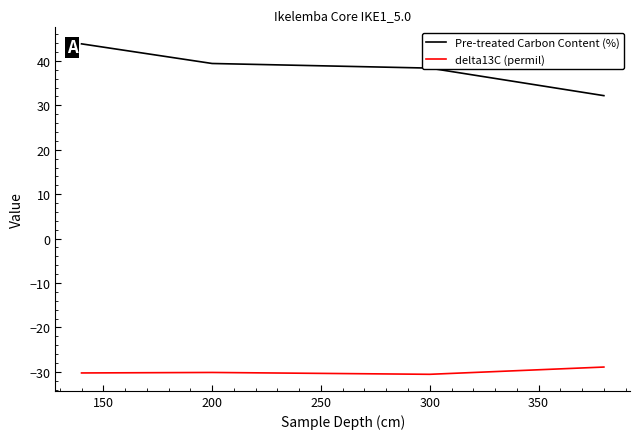

Rank the series by their average value, from highest to lowest.

Pre-treated Carbon Content (%), delta13C (permil)